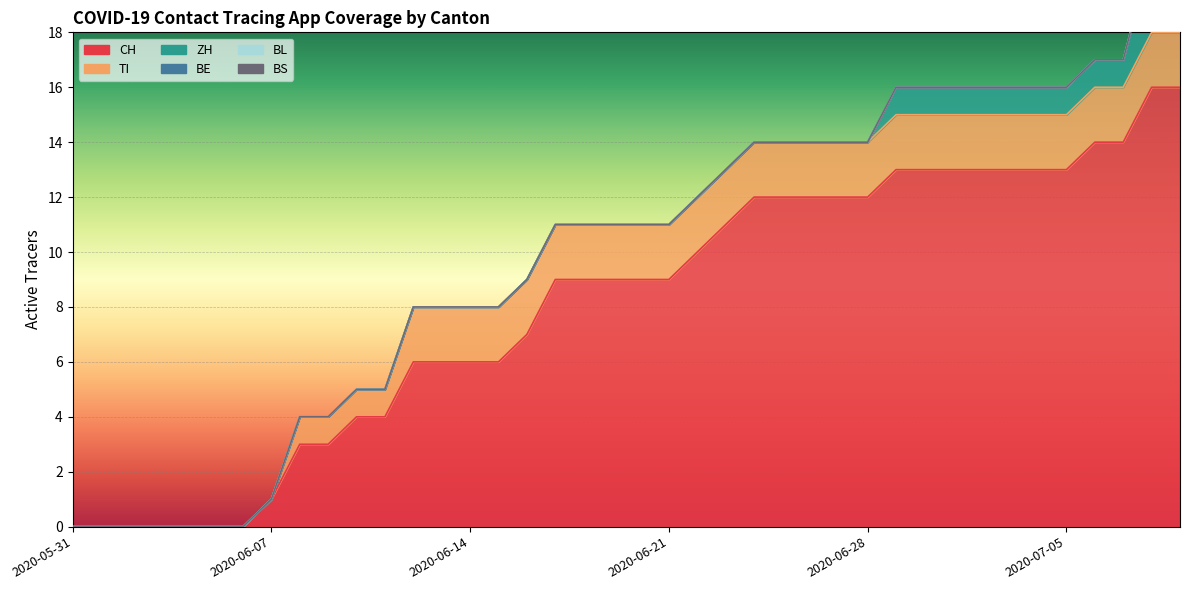

Is it true that TI equals 2 at 2020-07-07?

True